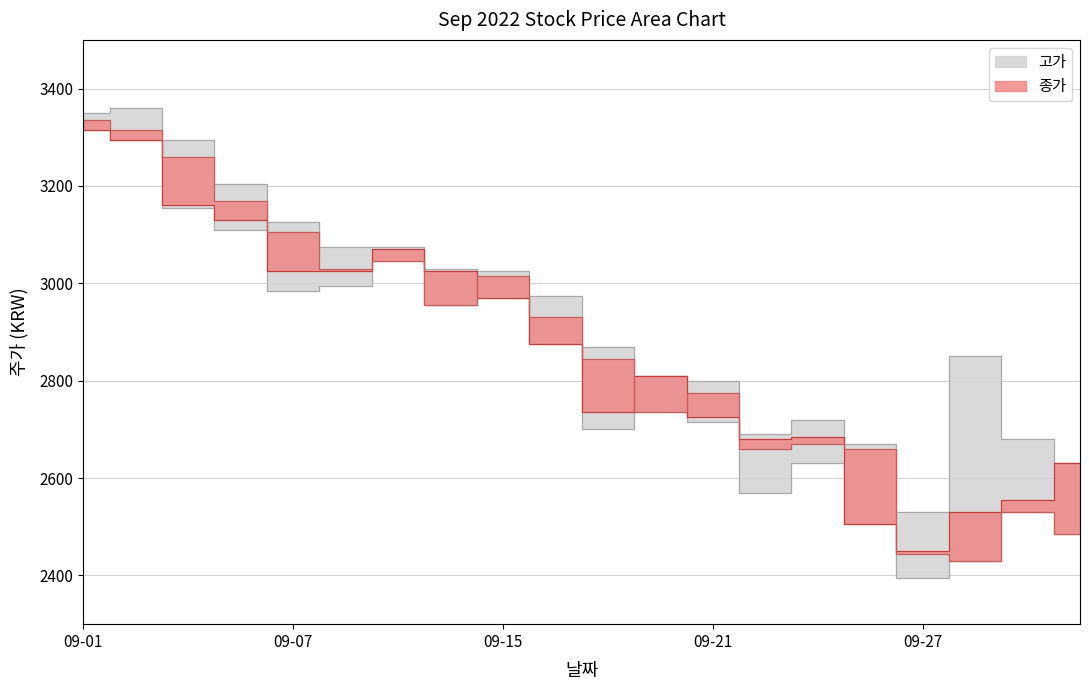

How many data points in 종가 are above 2875?

9